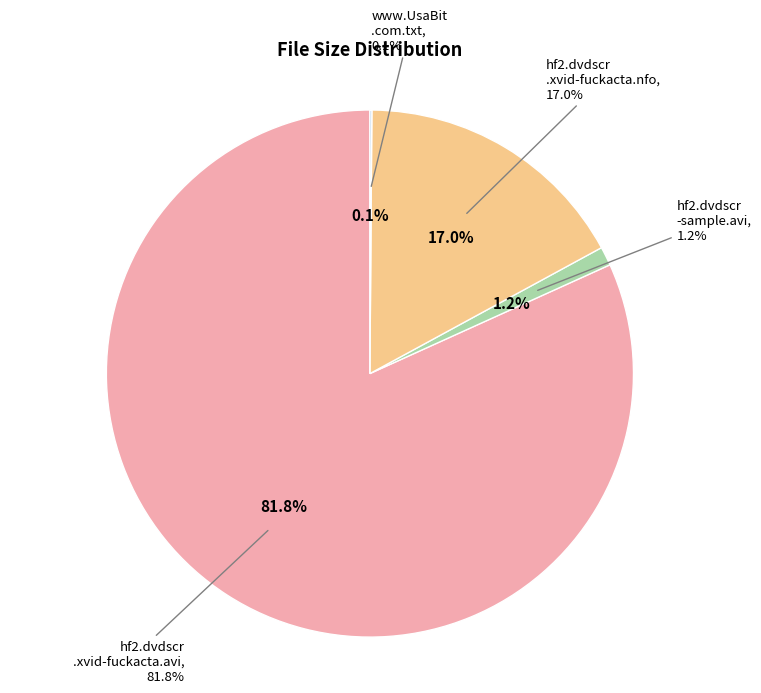

How many slices are in this pie chart?

4